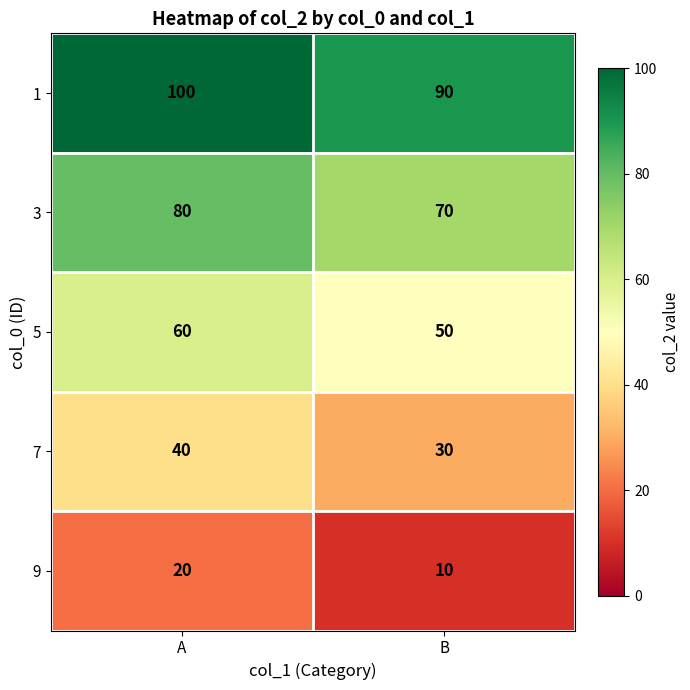

What is the approximate value of 3 at B?

70